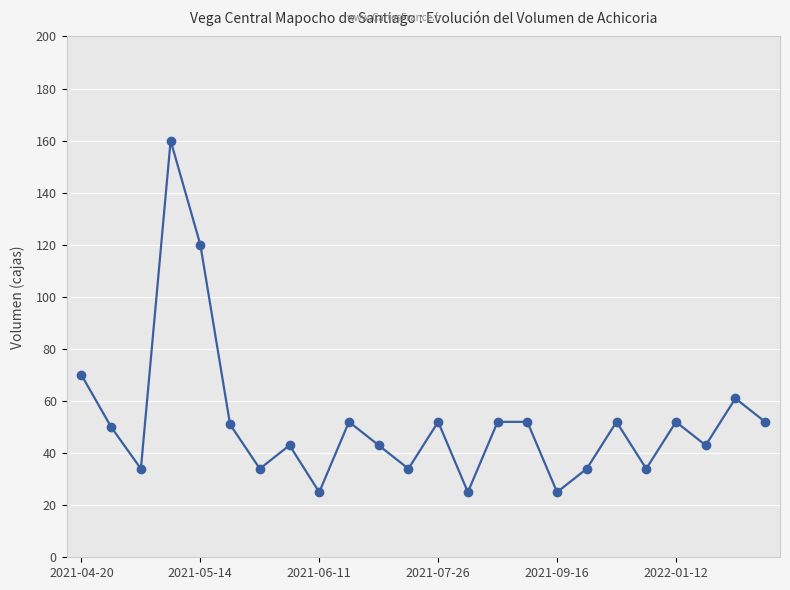

What is the maximum value shown in the chart?

160